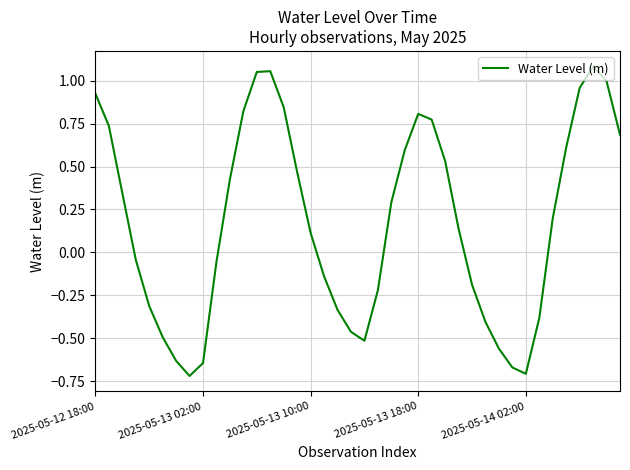

What is the difference between the maximum and minimum values?

1.8